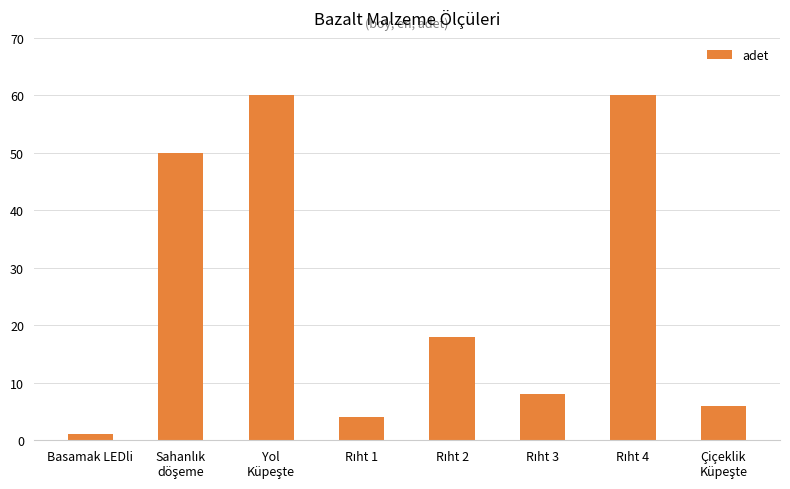

What is the value of the 2nd bar from the left?

50